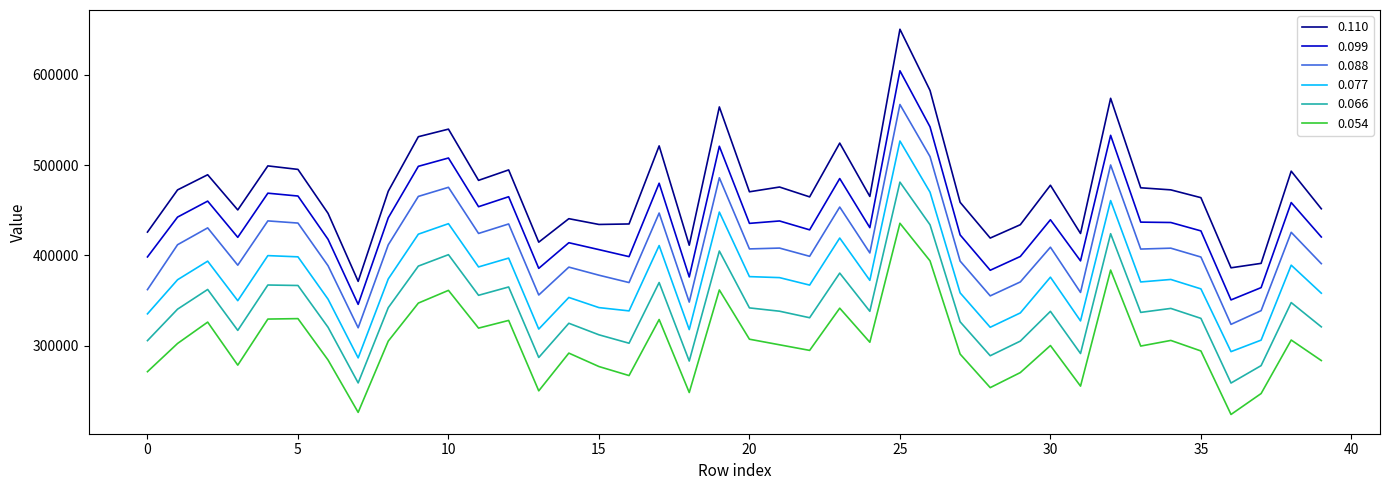

What are all the series names shown in the legend?

0.110, 0.099, 0.088, 0.077, 0.066, 0.054